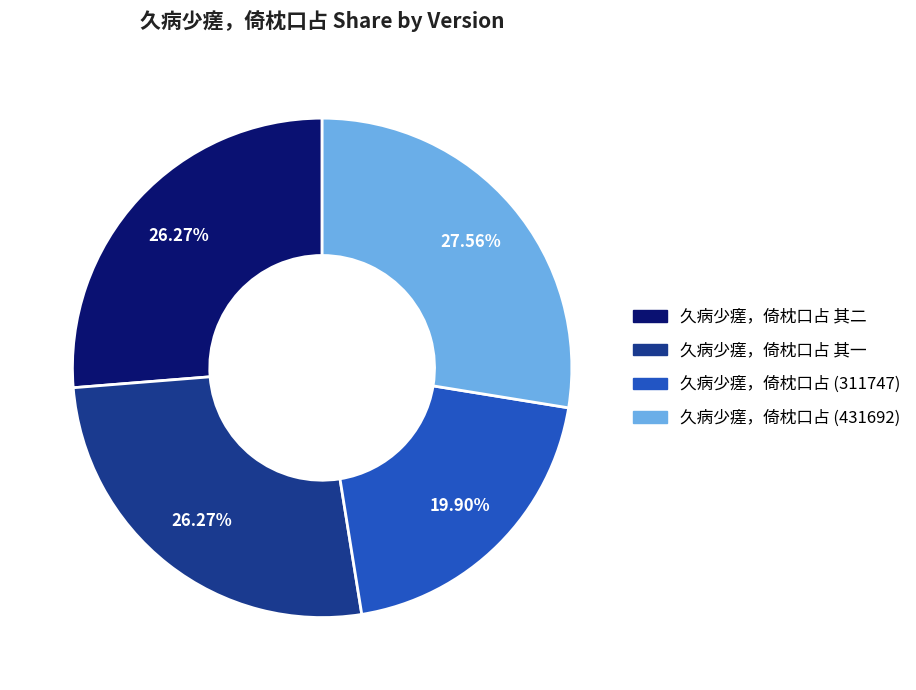

Combined, do 久病少瘥，倚枕口占 其二 and 久病少瘥，倚枕口占 其一 account for over 50%?

Yes